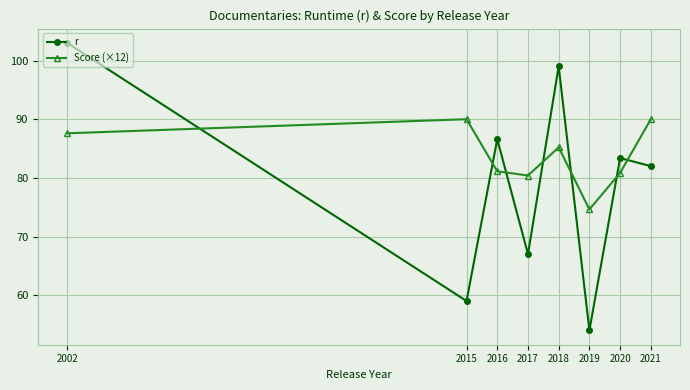

At how many categories does at least one series exceed 54?

8